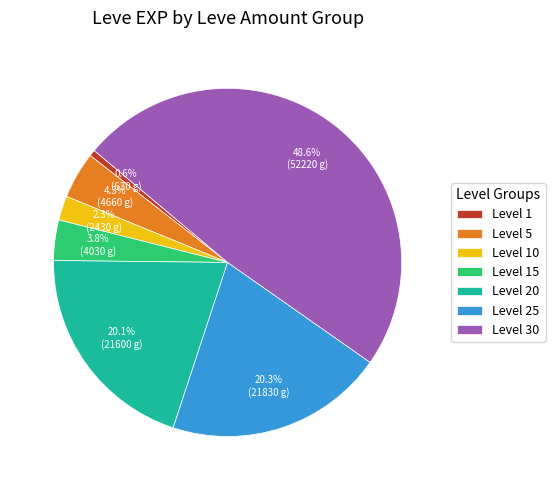

Which slice is the largest?

Level 30